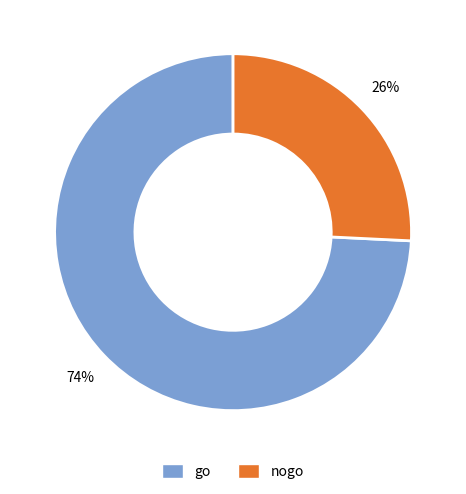

To the nearest percent, what is the difference between the largest and smallest slice percentages?

48%